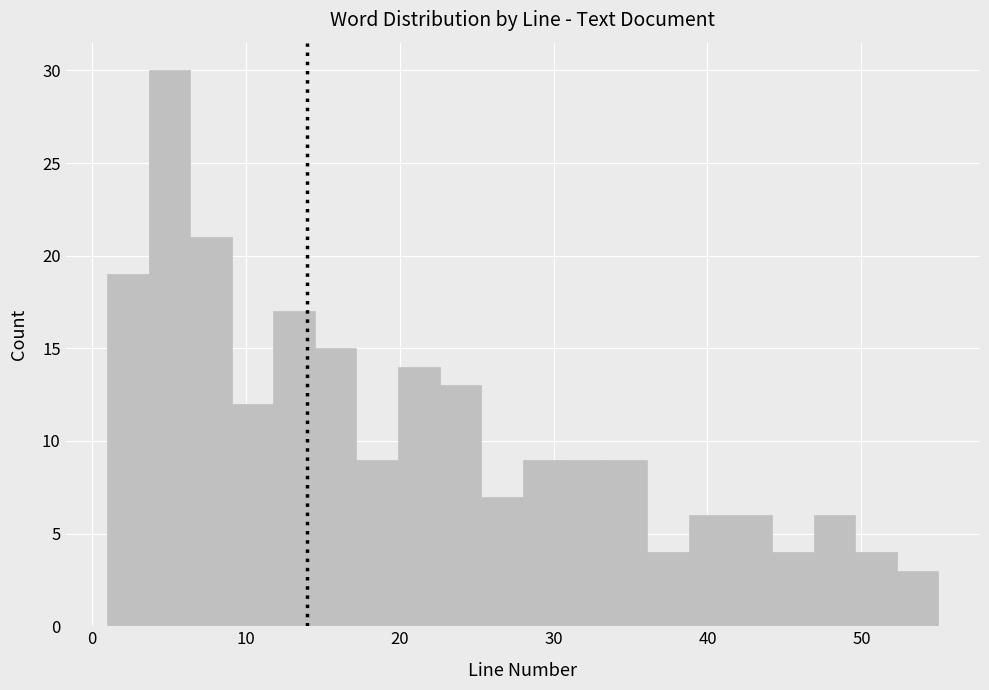

Read against the x-axis, roughly where is the centre of the tallest bar?

5